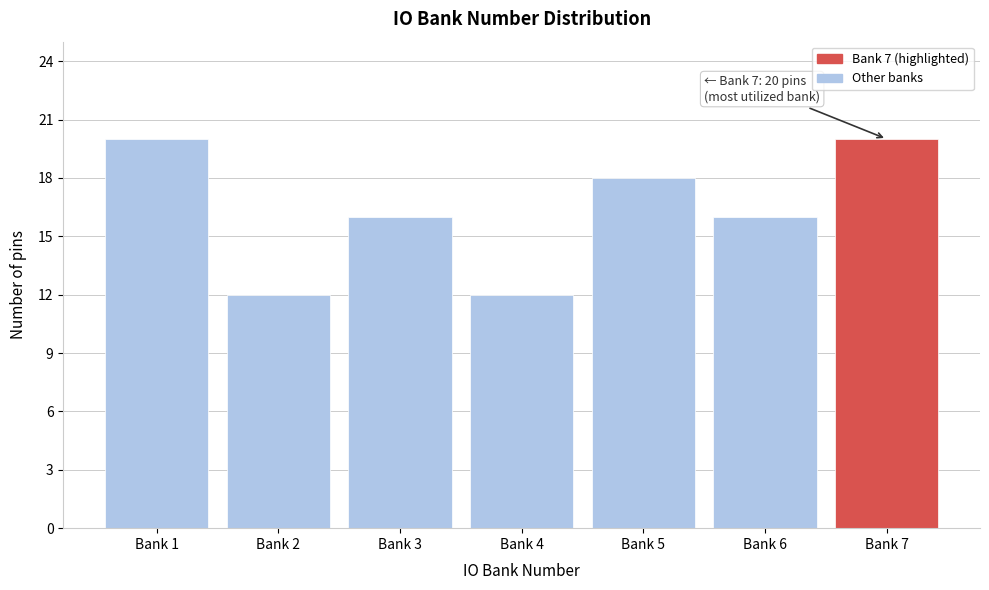

Reading left to right, extract all data points from this chart.

Bank 1=20	Bank 2=12	Bank 3=16	Bank 4=12	Bank 5=18	Bank 6=16	Bank 7=20